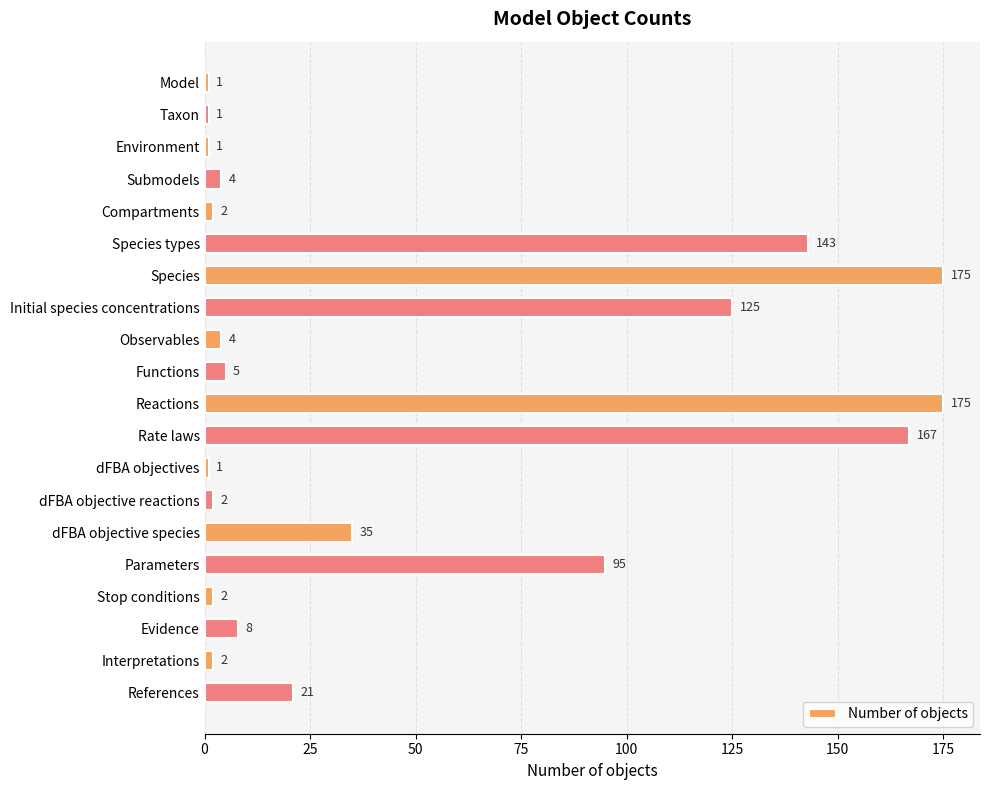

What is the sum of all values?

969